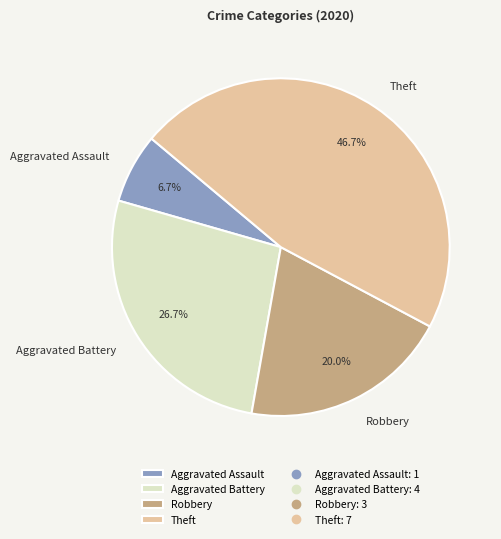

Count the number of slices in the pie.

4